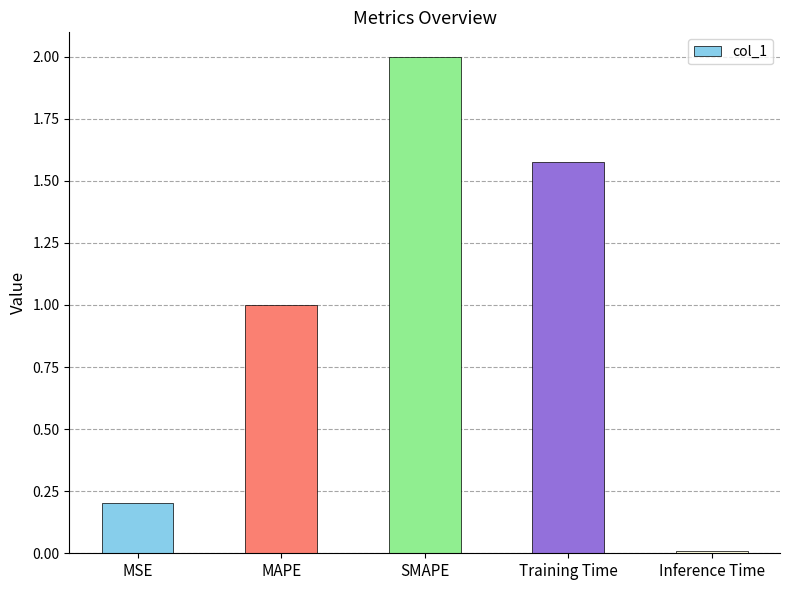

Rank the categories by value from lowest to highest.

Inference Time, MSE, MAPE, Training Time, SMAPE